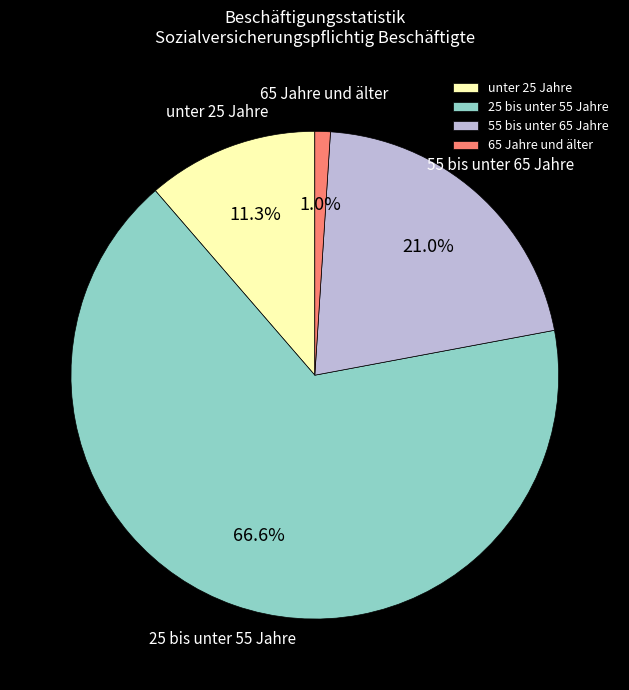

To the nearest percent, what is the combined percentage of 65 Jahre und älter and unter 25 Jahre?

12%